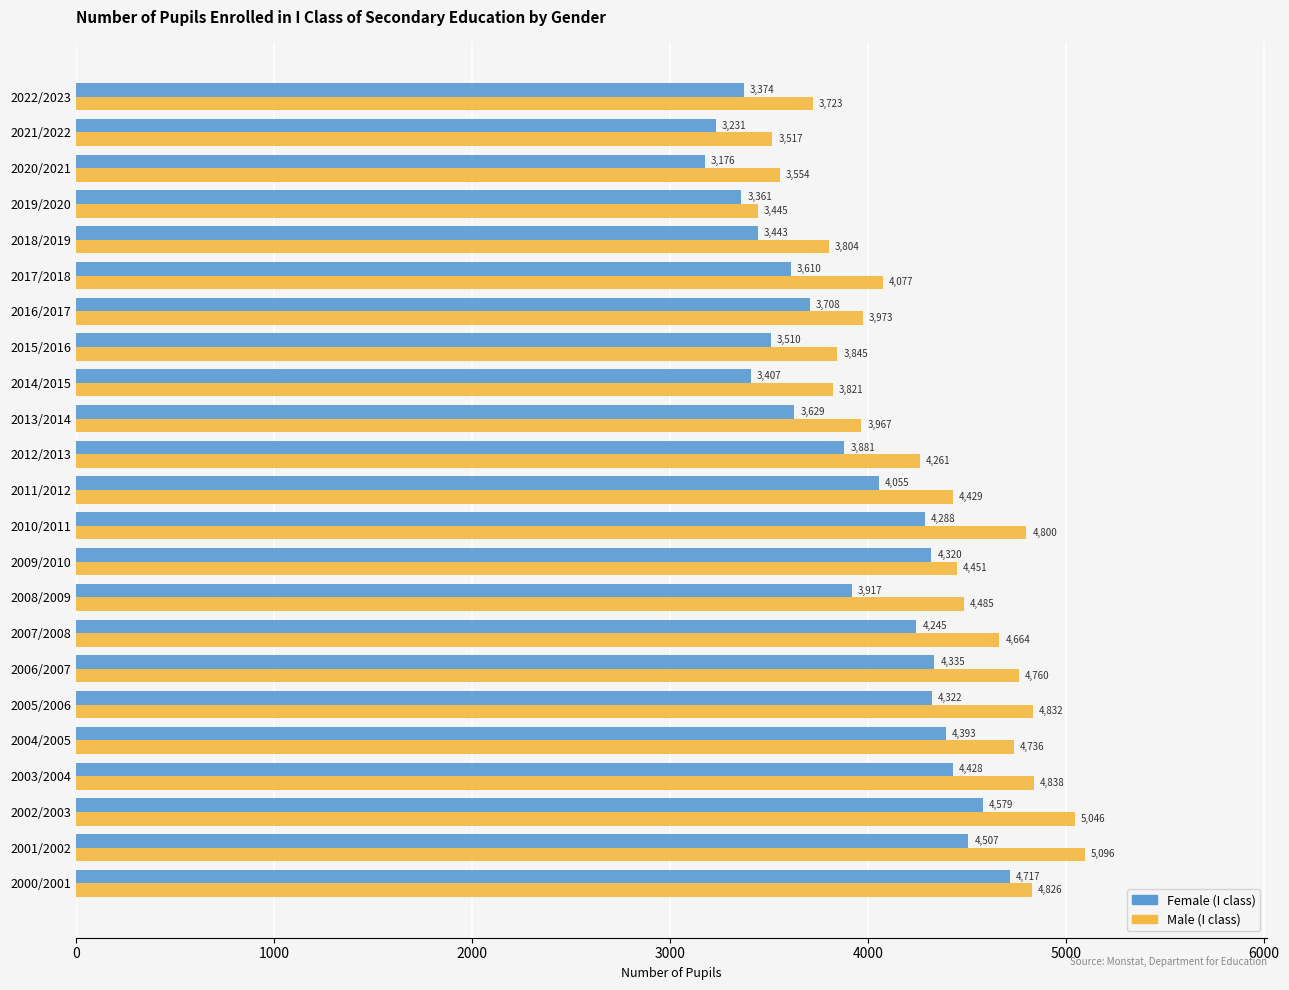

Which series has the largest total across all categories?

Male (I class)